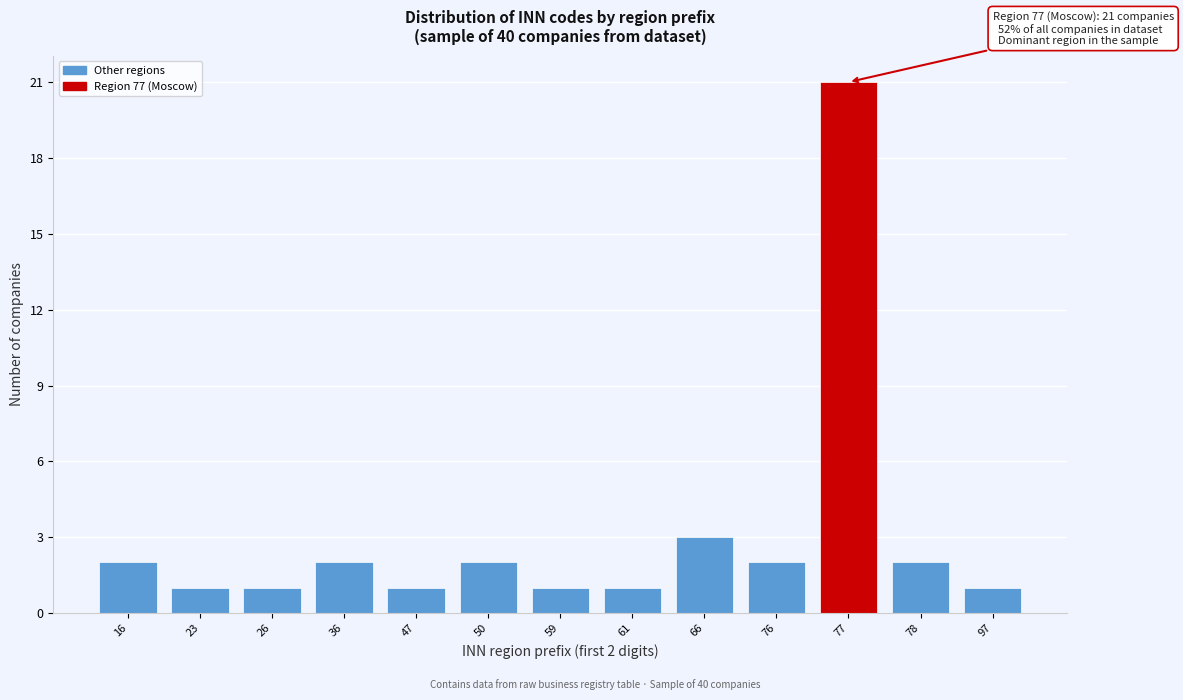

Reading left to right, what are all the values shown in this chart?

2	1	1	2	1	2	1	1	3	2	21	2	1